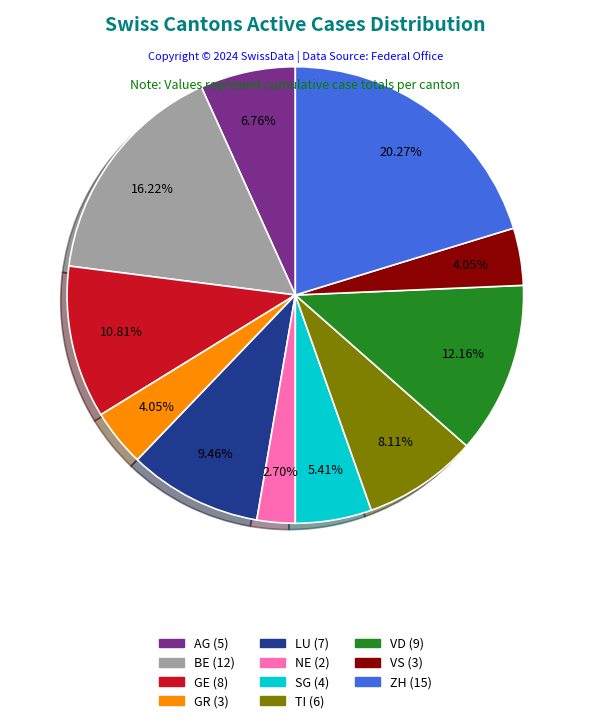

To the nearest percent, what portion does TI represent?

8%